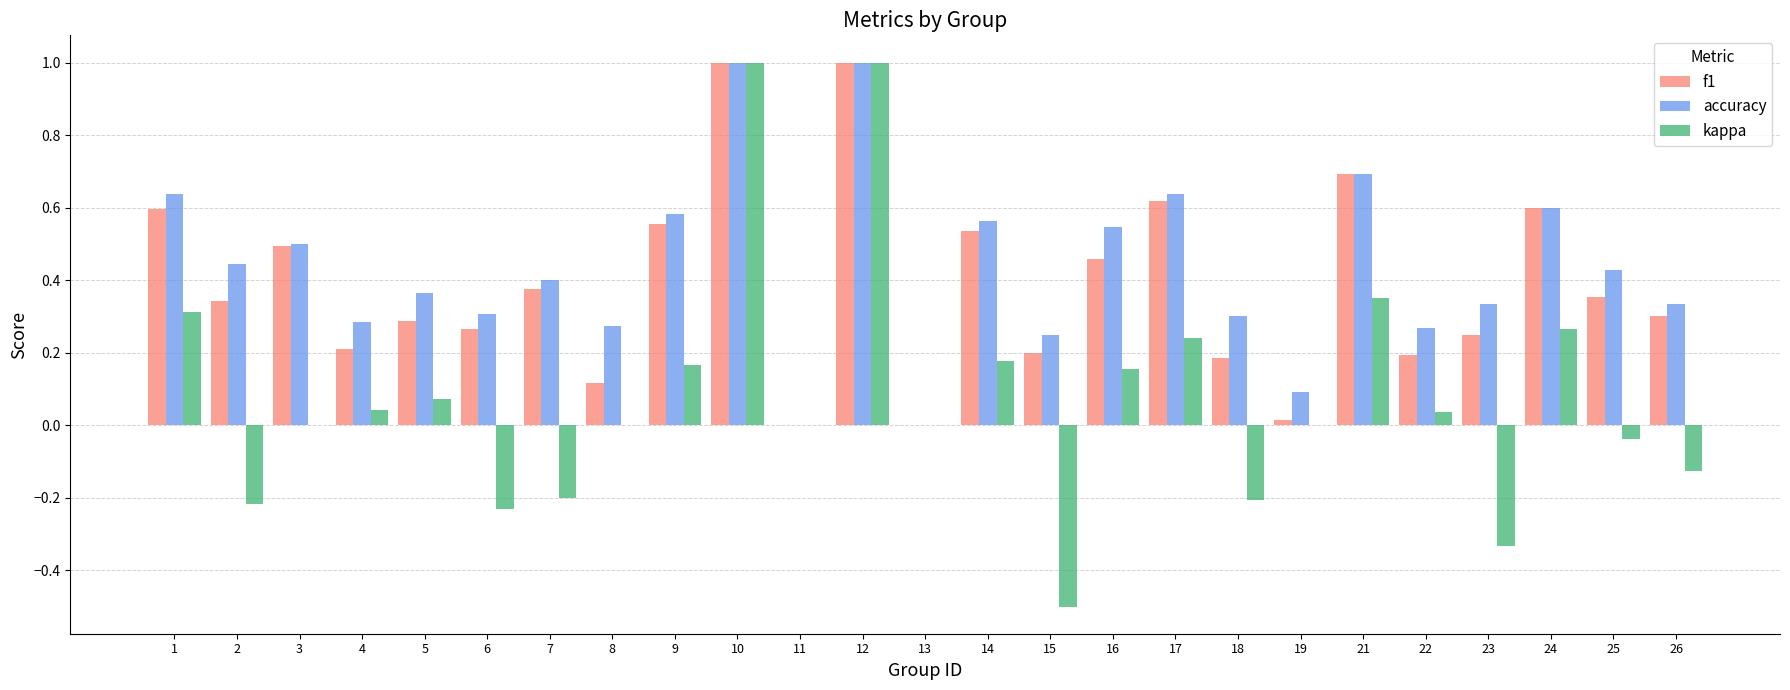

Is the value of accuracy at 22 greater than the value of f1 at 17?

No